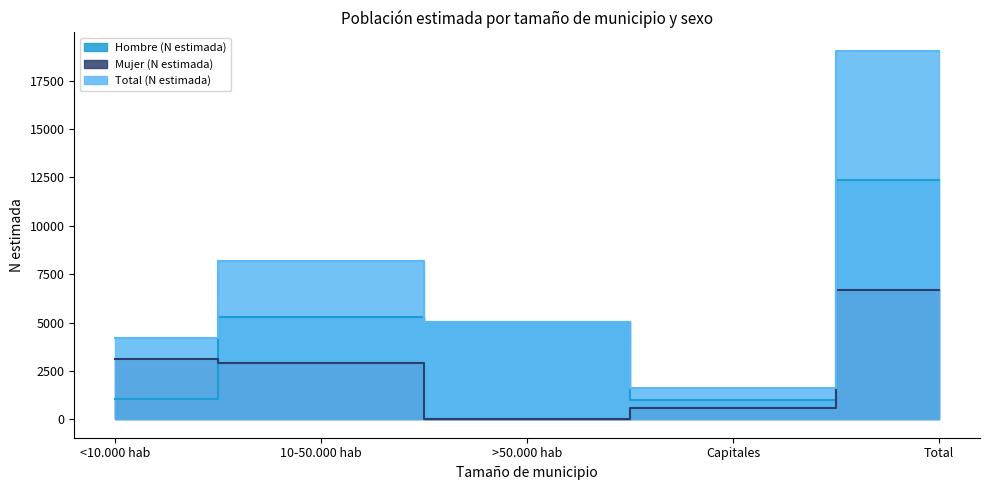

What is the label of the 1st point from the left?

<10.000 hab